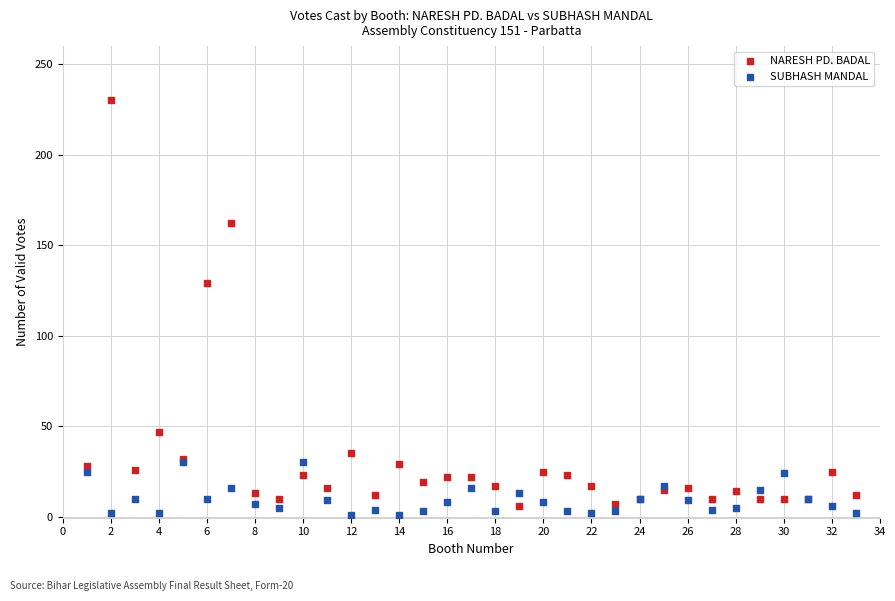

Across all series, what Y value is closest to 115?

129